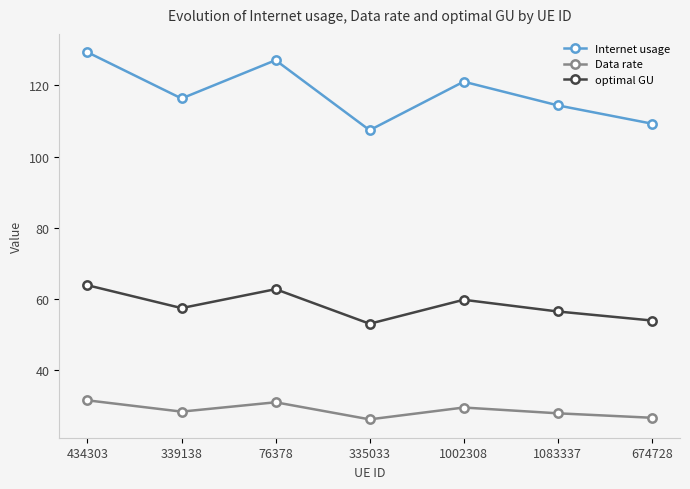

Which series changed the most between 434303 and 335033?

Internet usage